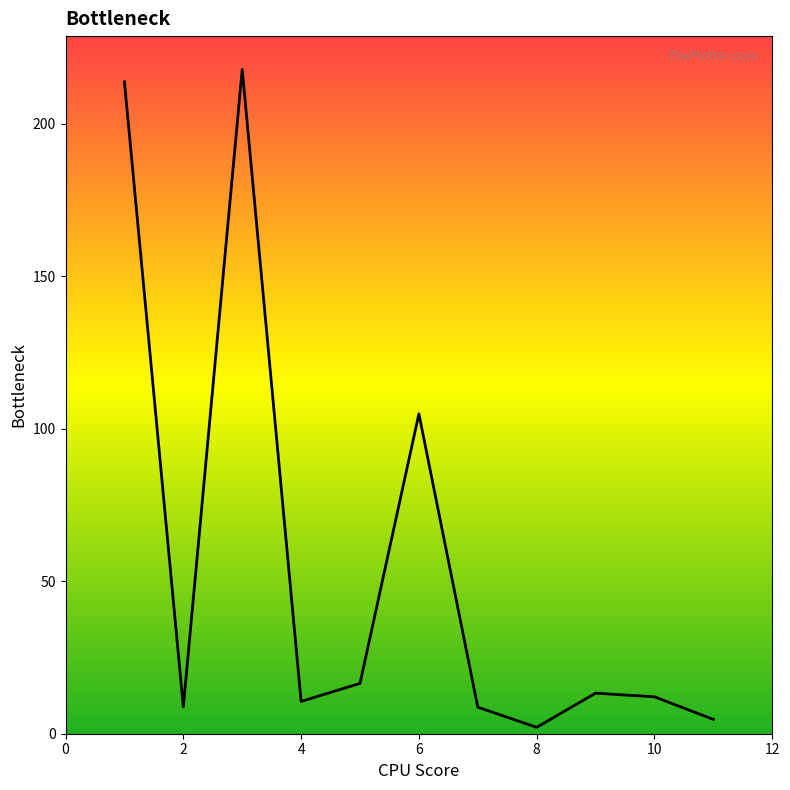

How many values are below 12?

5